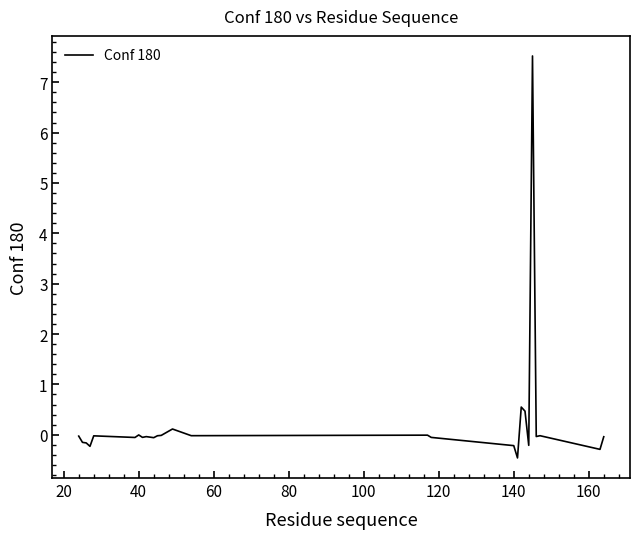

True or false: the data has more than 2 interior local peaks.

True